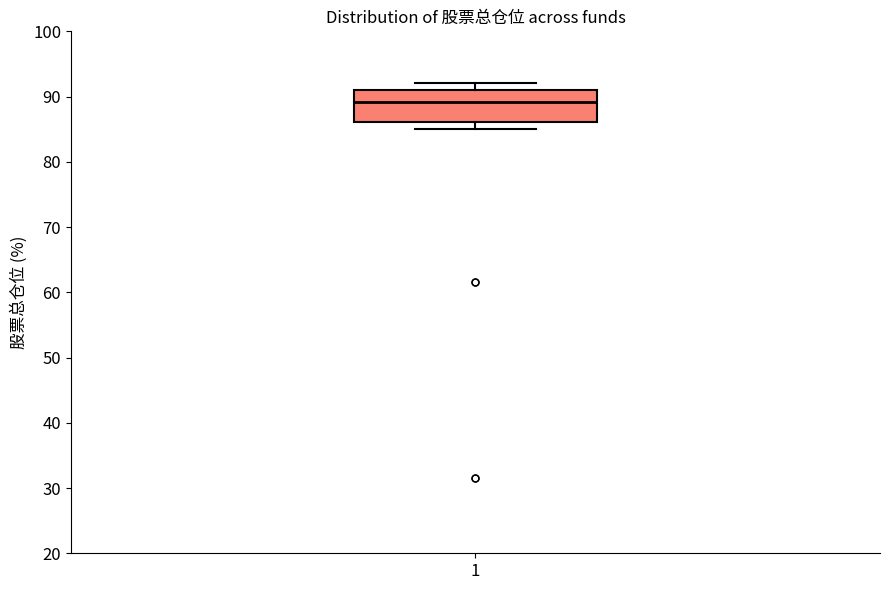

Where is the lower edge of the box at x = 1 on the y-axis? The values are not printed on the chart, so give them approximately, as read against the axis.

86